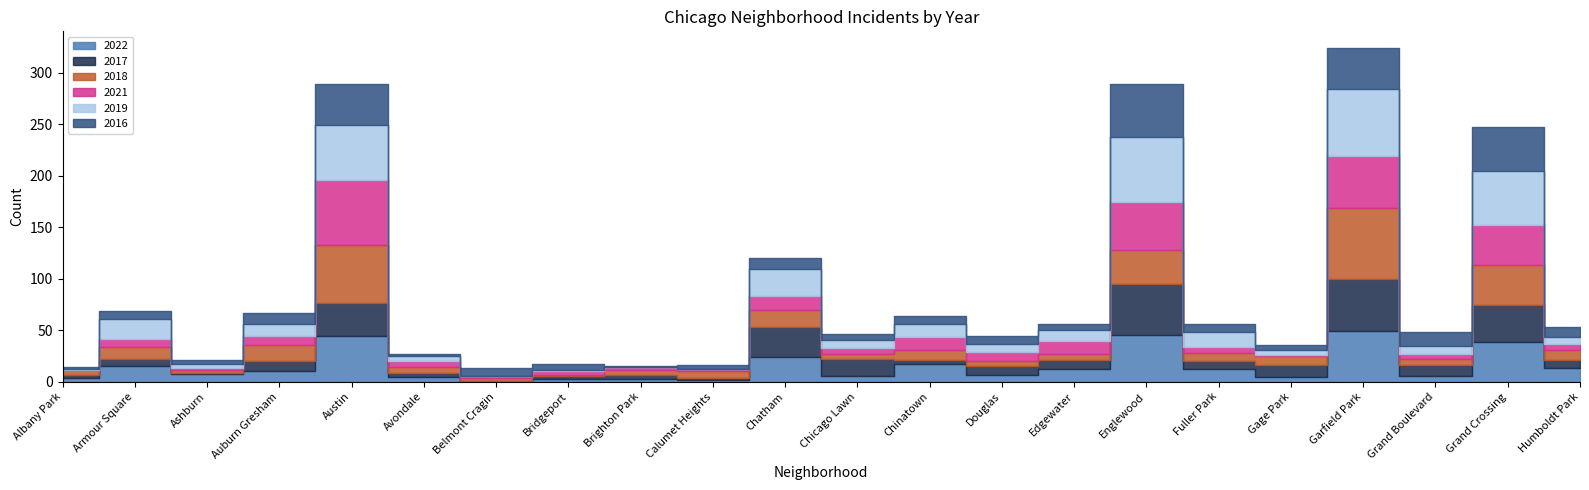

True or false: 2022 and 2021 intersect in this chart.

True